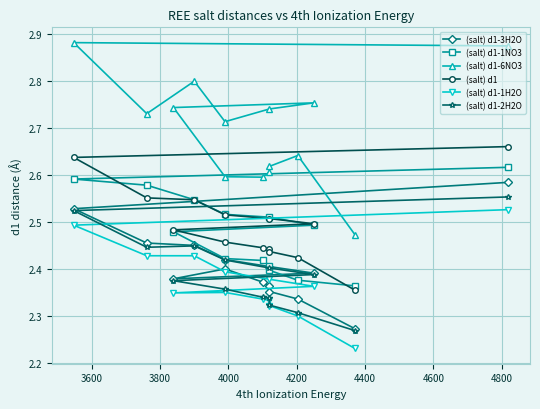

True or false: (salt) d1-3H2O and (salt) d1-2H2O intersect in this chart.

False